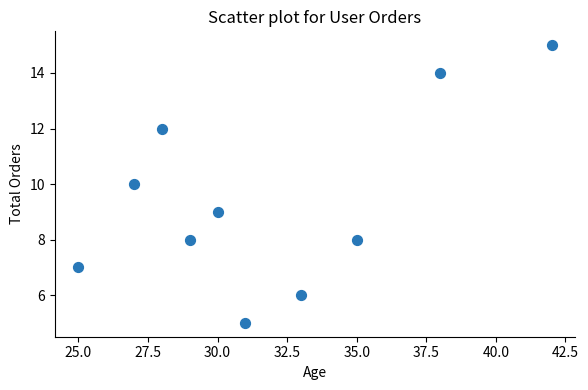

What is the average Y value?

9